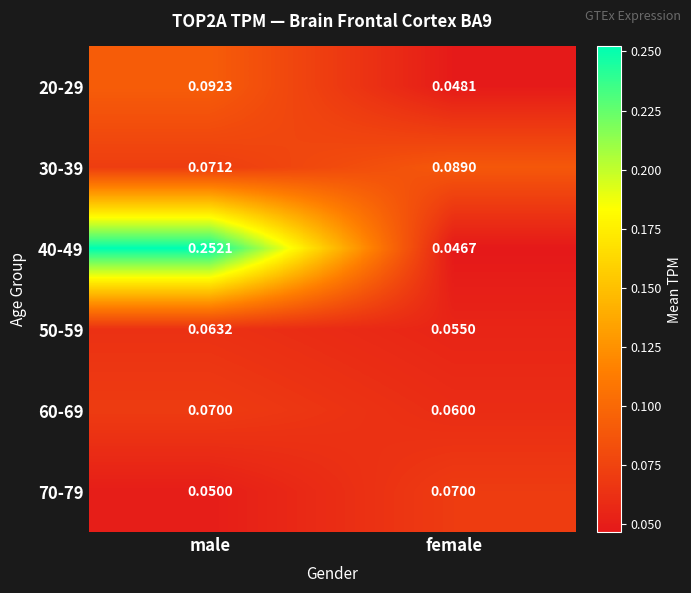

Is the value of 30-39 at male greater than the value of 40-49 at female?

Yes